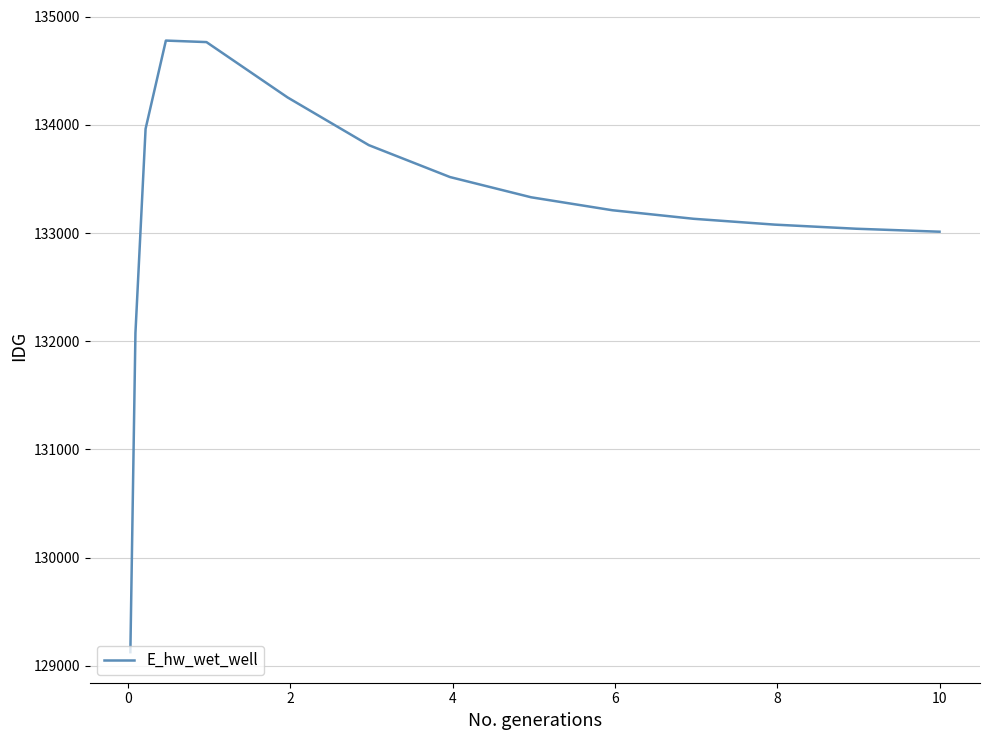

What is the difference between the maximum and minimum values?

5652.2